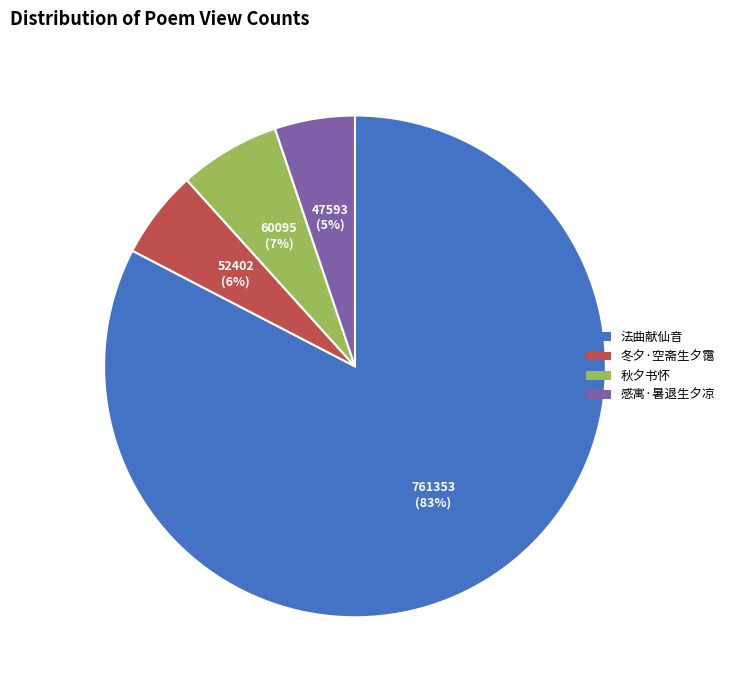

Is there any slice that represents more than half of the pie?

Yes